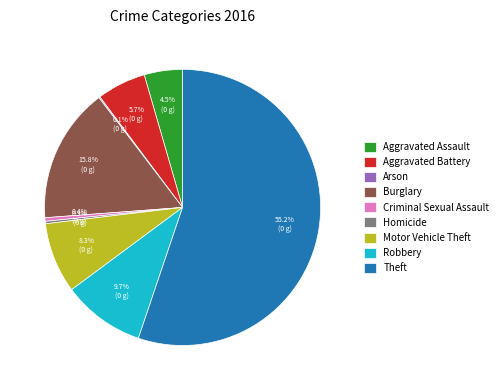

Which category has the biggest portion of the pie?

Theft